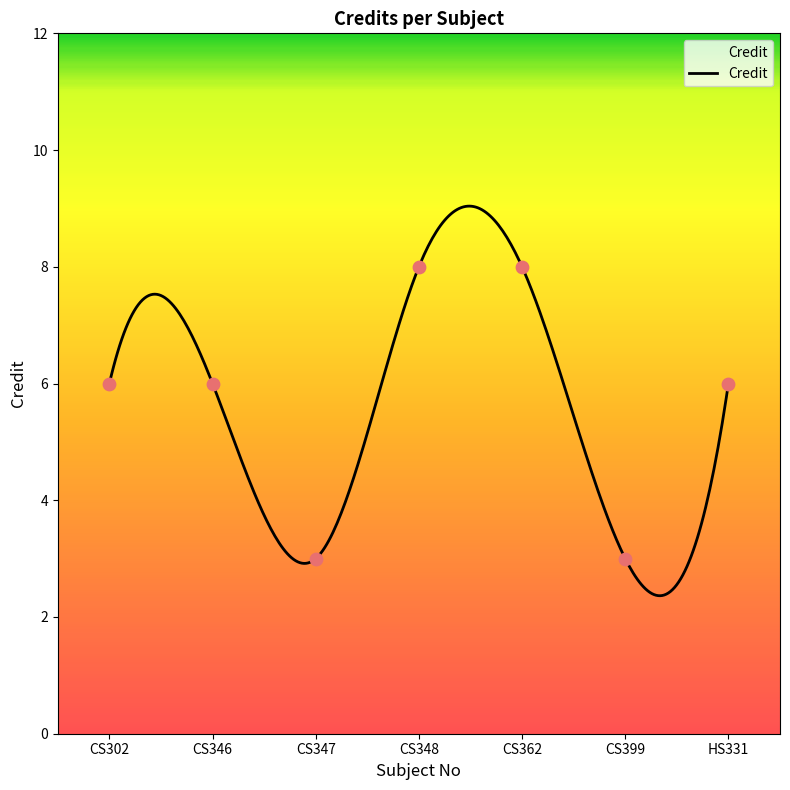

What is the ratio of the value at HS331 to the value at CS348?

0.8